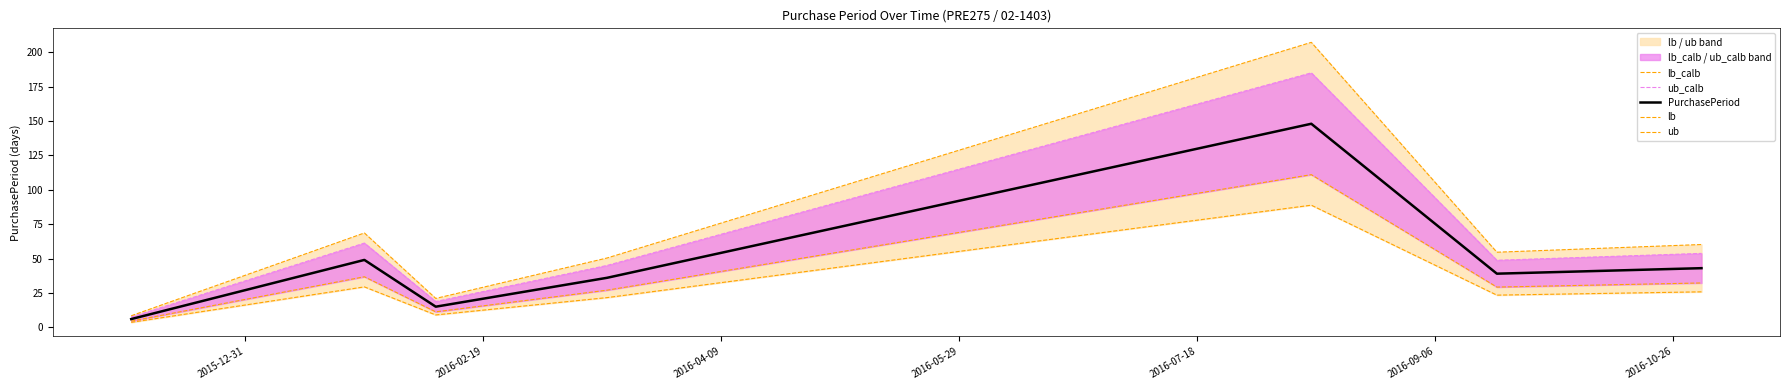

Rank the series at 2016-04-09 from highest to lowest value.

ub, ub_calb, PurchasePeriod, lb_calb, lb